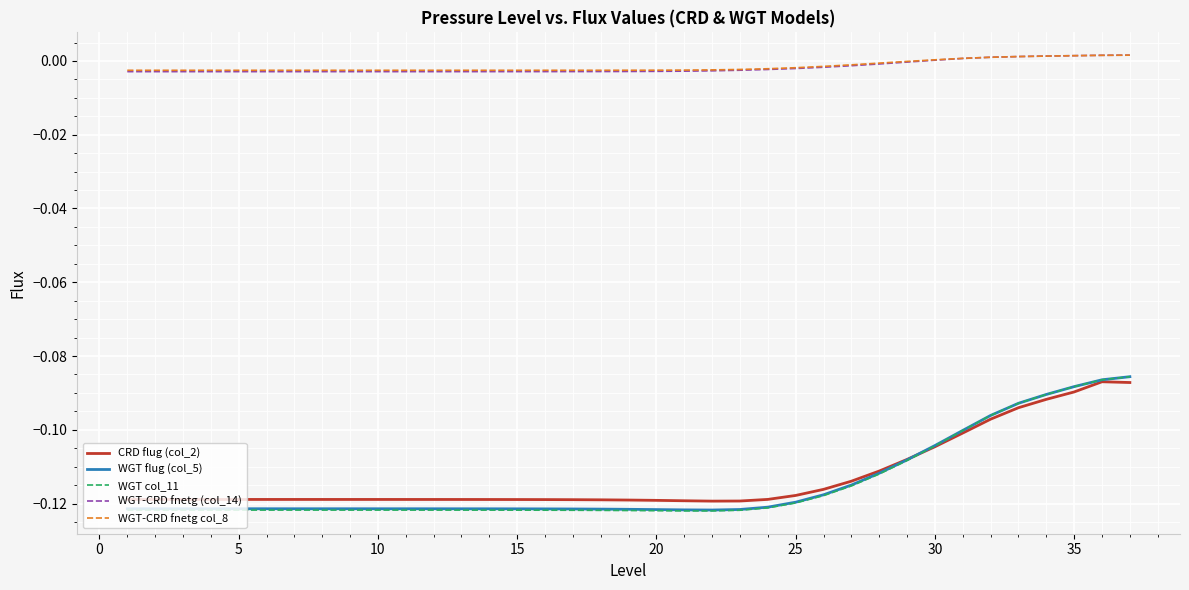

Which series has the largest range (max minus min)?

WGT col_11